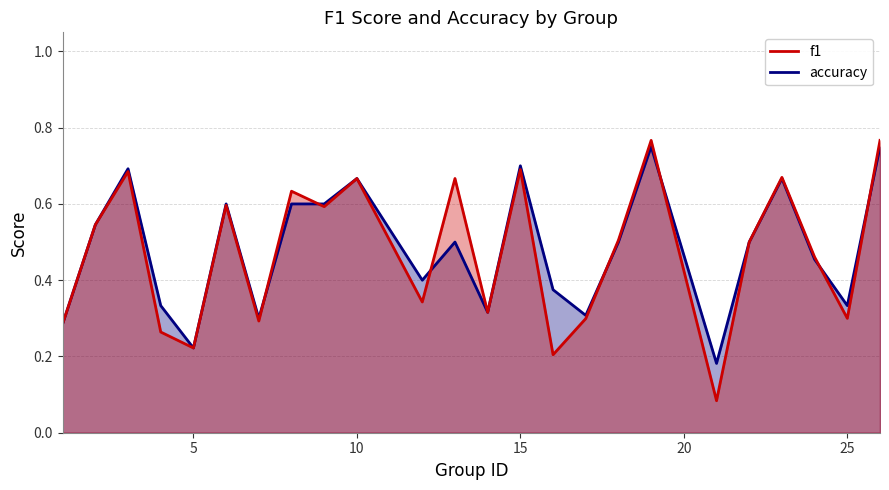

List the series in order of their overall mean, highest first.

accuracy, f1